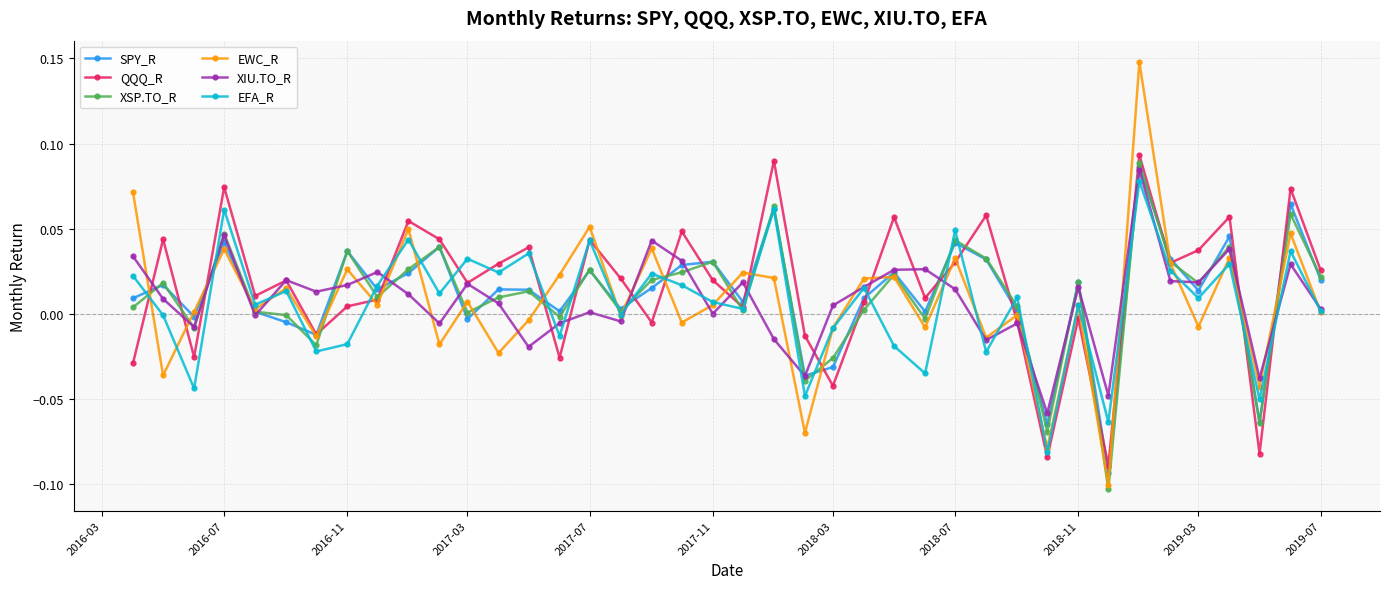

Which series has the widest spread of values?

EWC_R